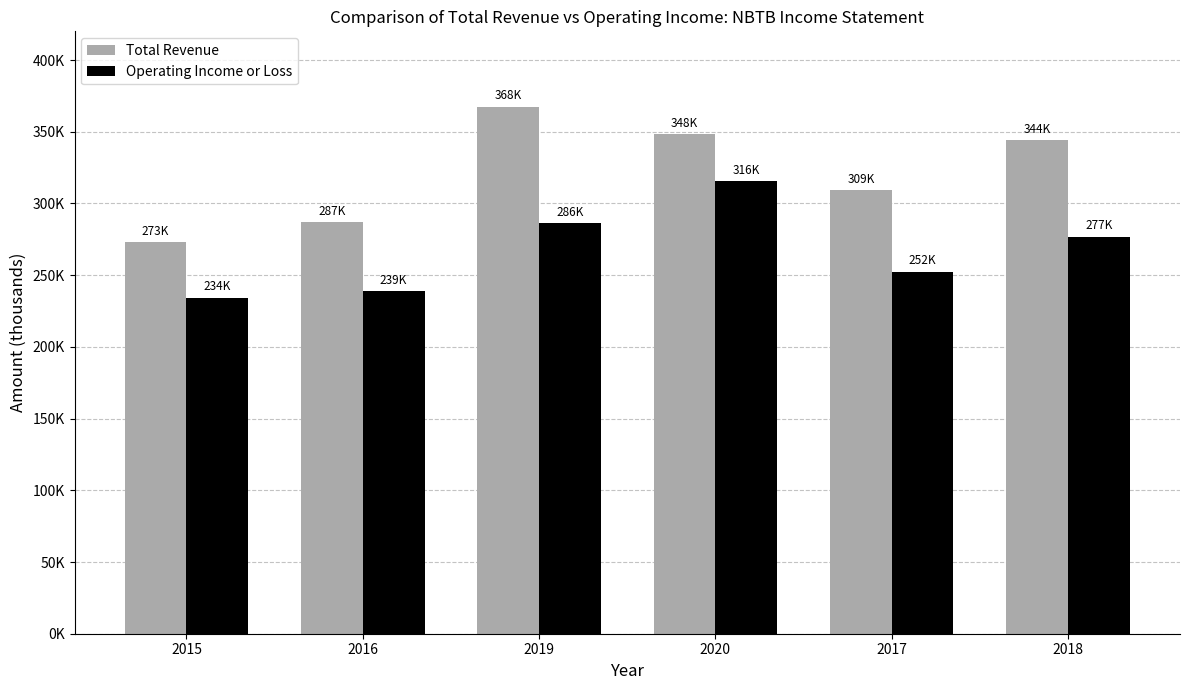

Reading left to right, what are all the values shown in this chart?

Total Revenue: 2015=273200	2016=286900	2019=367500	2020=348300	2017=309400	2018=344300
Operating Income or Loss: 2015=234300	2016=239000	2019=286100	2020=315700	2017=252500	2018=276800